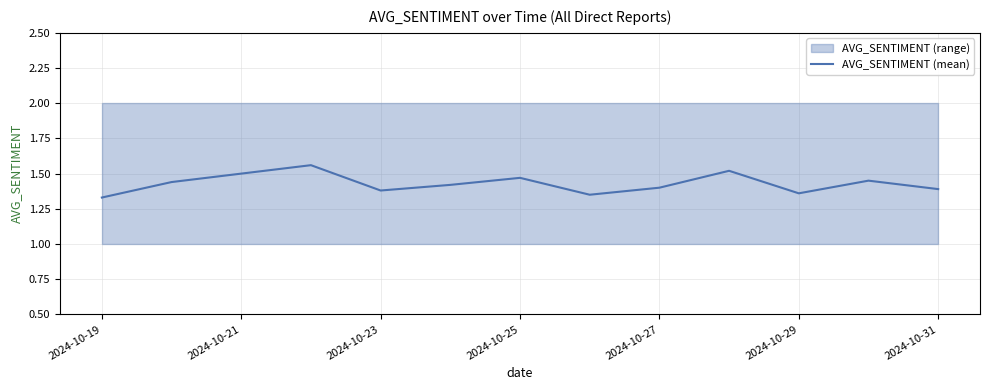

The value of AVG_SENTIMENT (mean) at 2024-10-25 is 0.5. True or false?

False